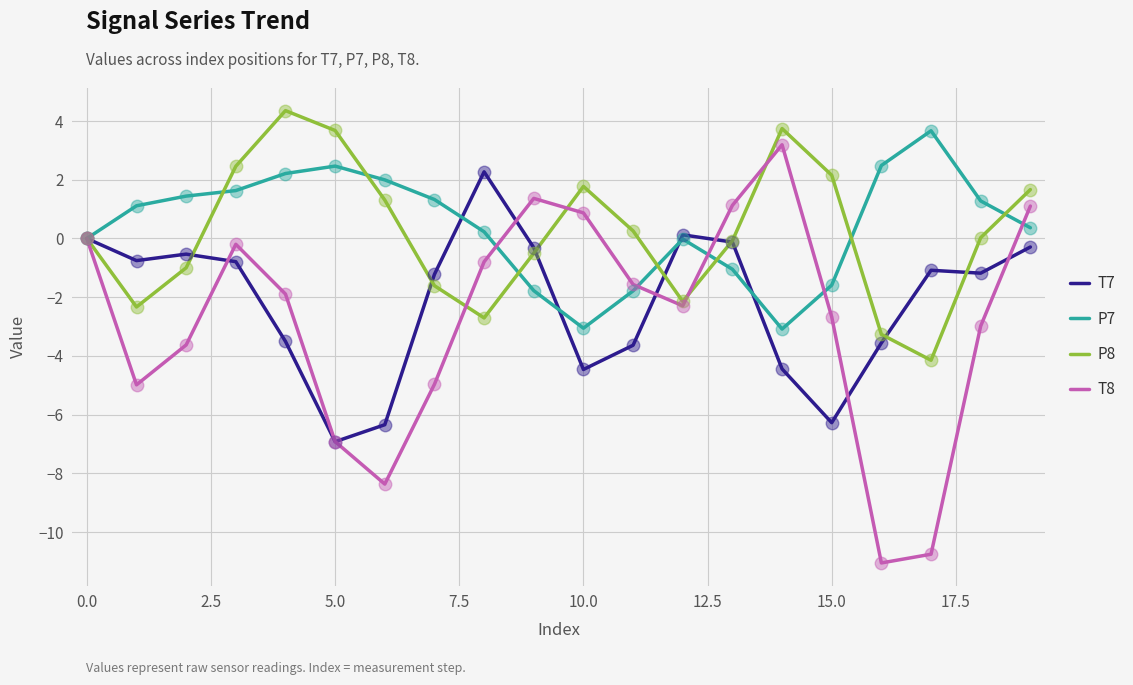

What is the smallest value displayed?

-11.1